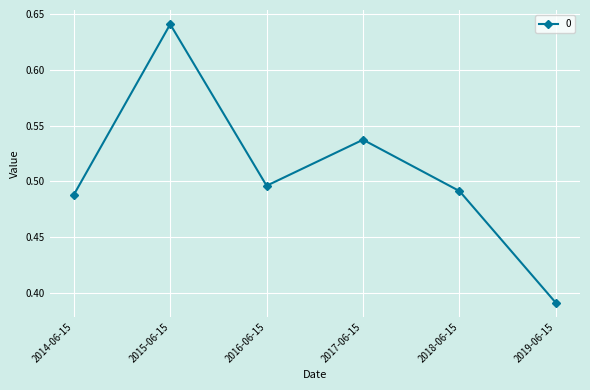

Rank the categories by value from lowest to highest.

2019-06-15, 2014-06-15, 2018-06-15, 2016-06-15, 2017-06-15, 2015-06-15